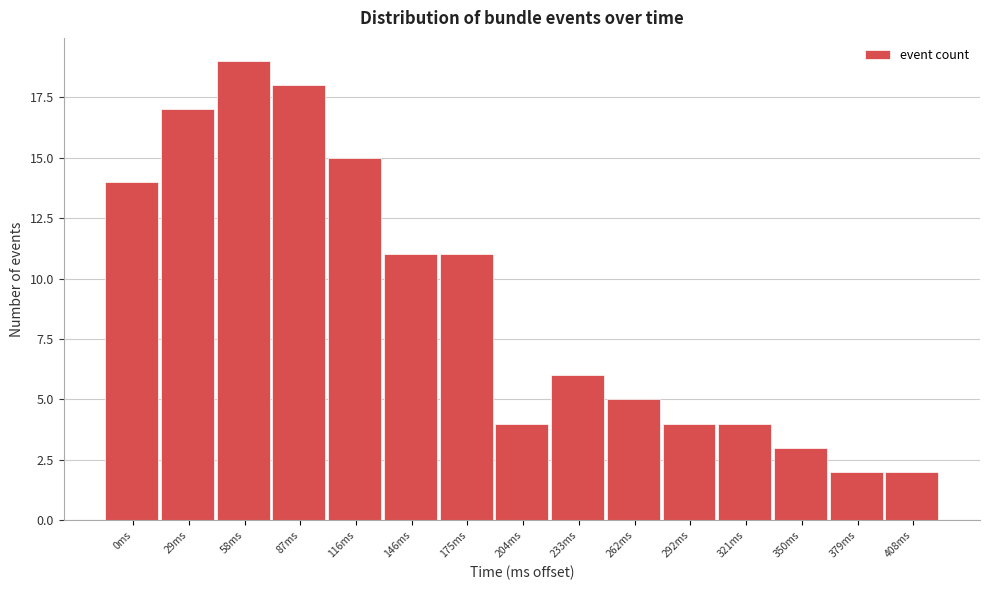

Reading left to right, transcribe all the data shown in this chart.

14	17	19	18	15	11	11	4	6	5	4	4	3	2	2